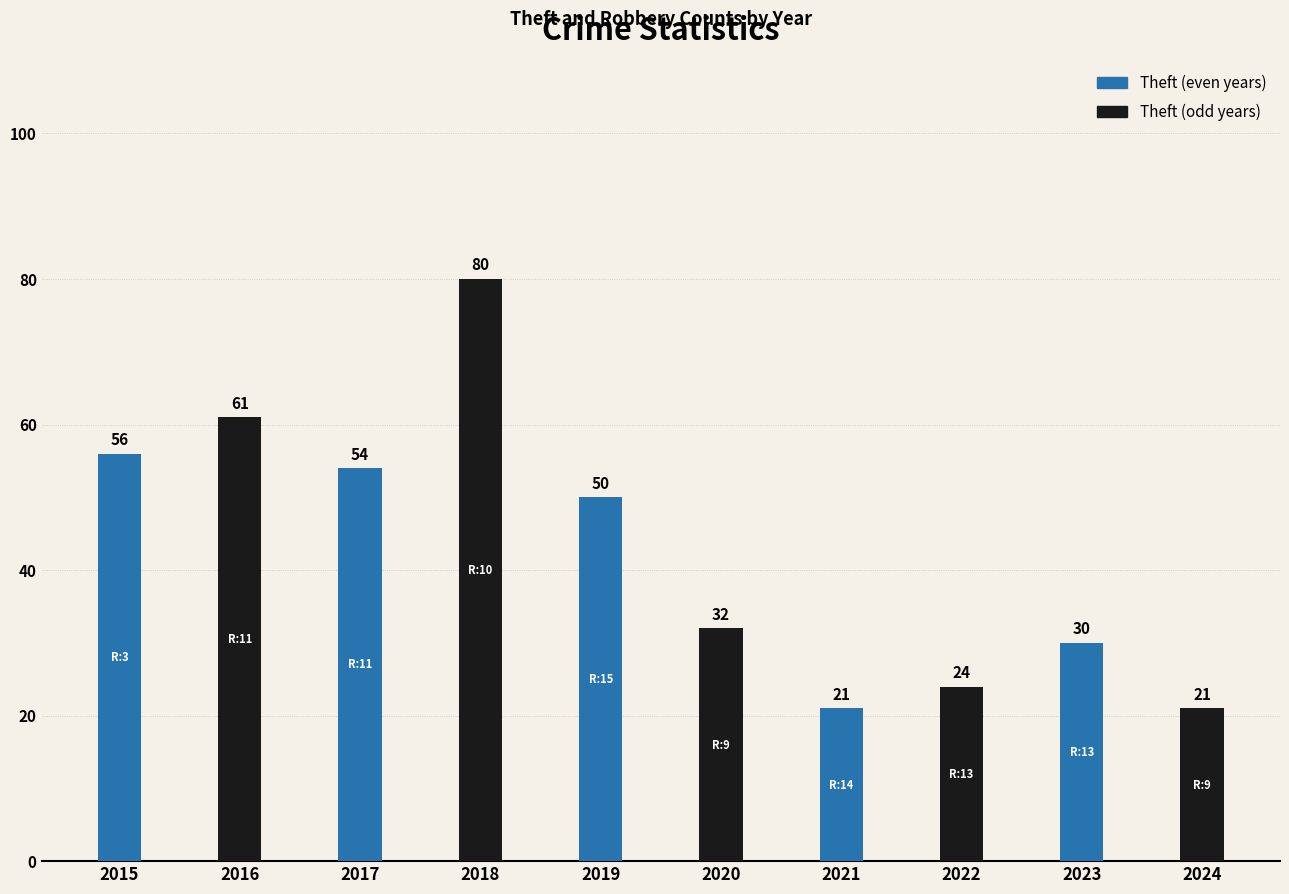

Is the value of Theft at 2017 greater than the value of Robbery at 2020?

Yes